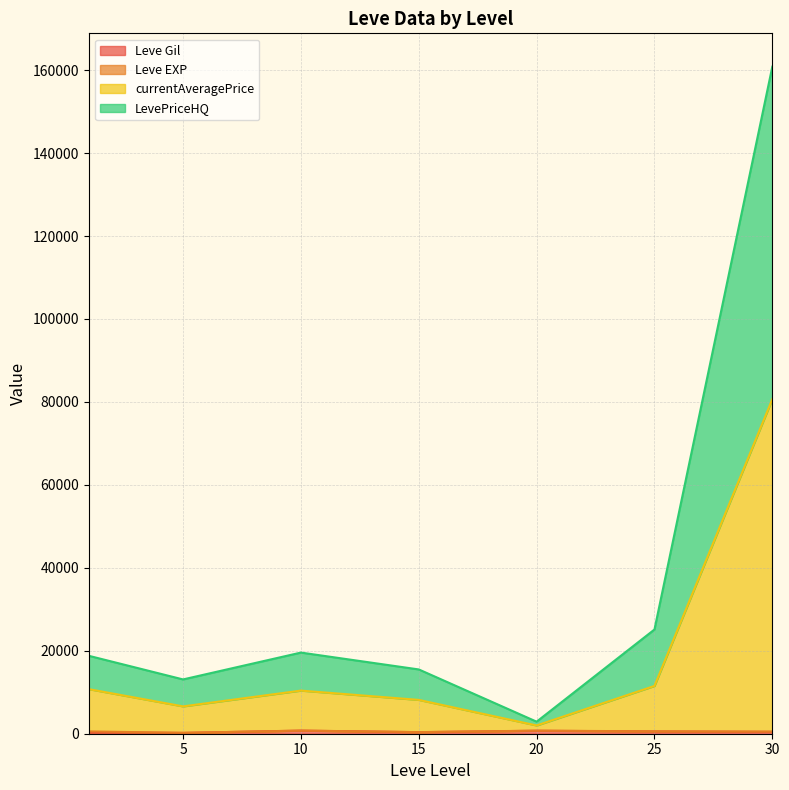

True or false: Leve Gil has a value of 220 at 5.

True